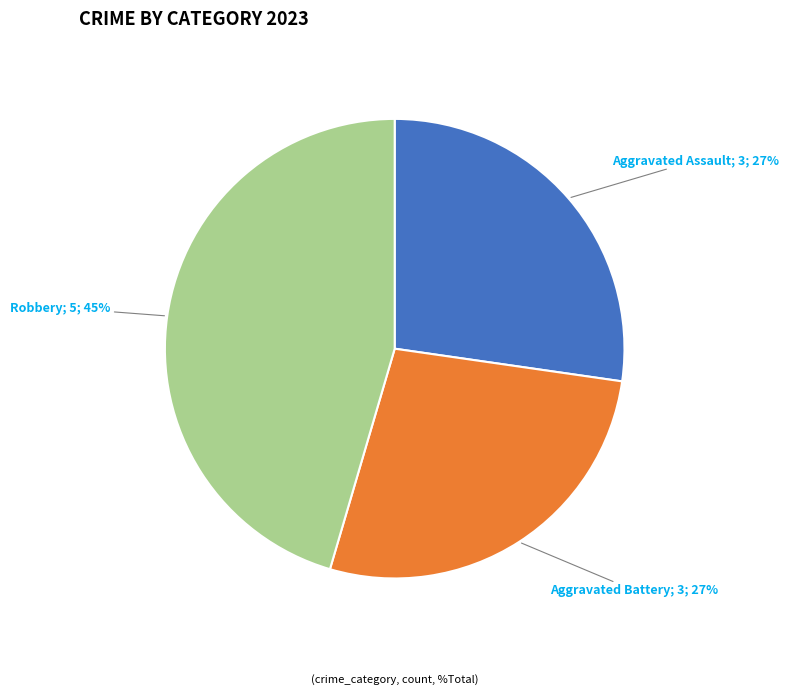

To the nearest percent, what is the difference between the largest and smallest slice percentages?

18%